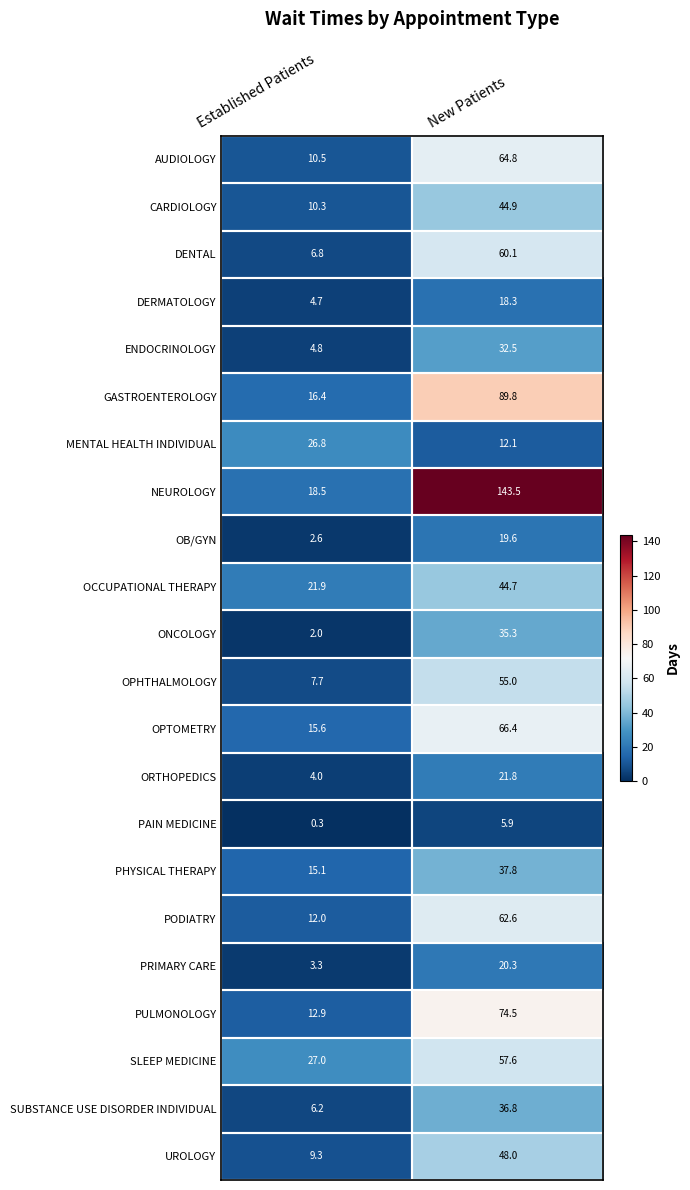

Which label corresponds to the smallest value in the chart?

Established Patients